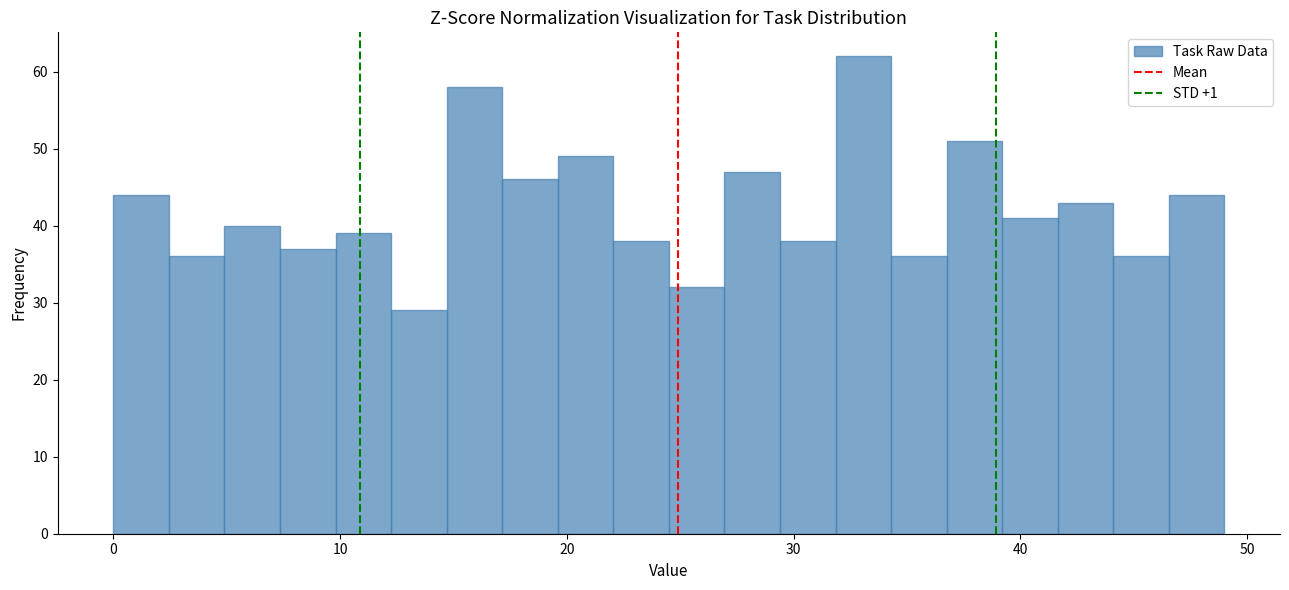

Read against the x-axis, roughly where is the centre of the tallest bar?

33